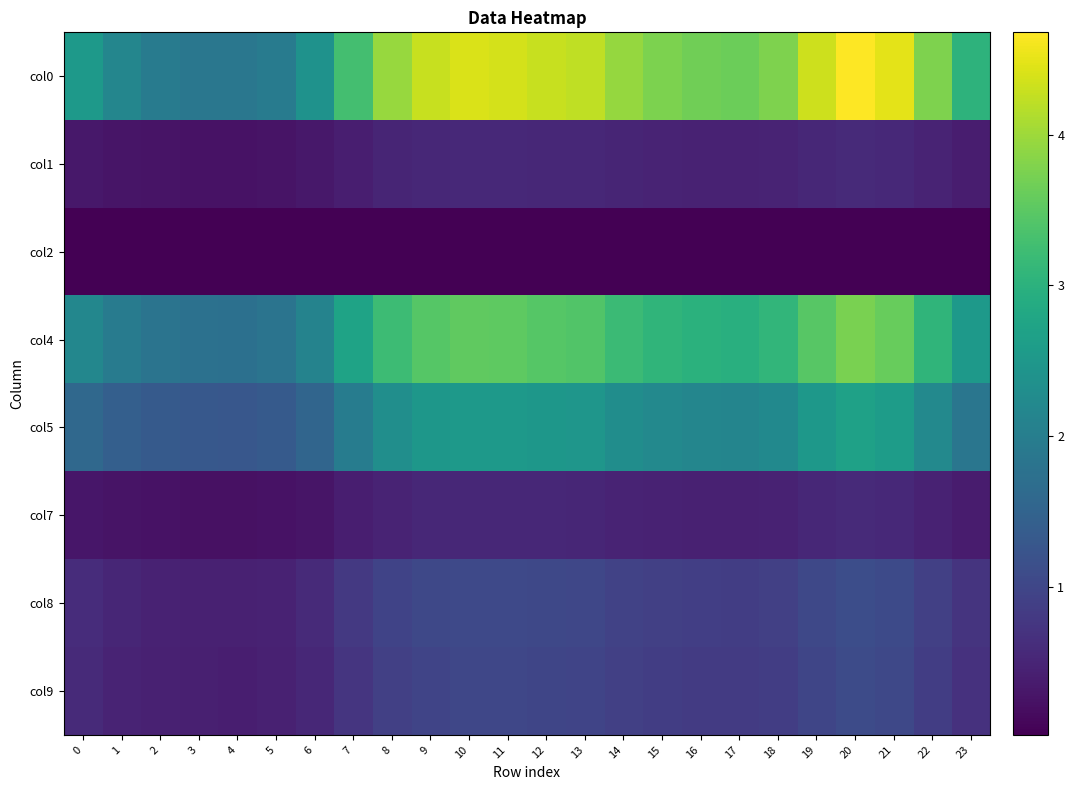

Rank the series by their maximum value, from lowest to highest.

col2, col7, col1, col9, col8, col5, col4, col0